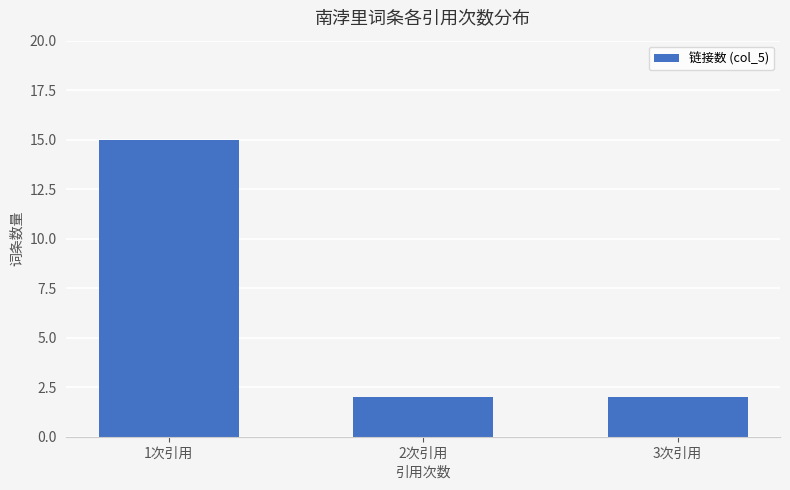

Reading right to left, what are all the values shown in this chart?

2	2	15